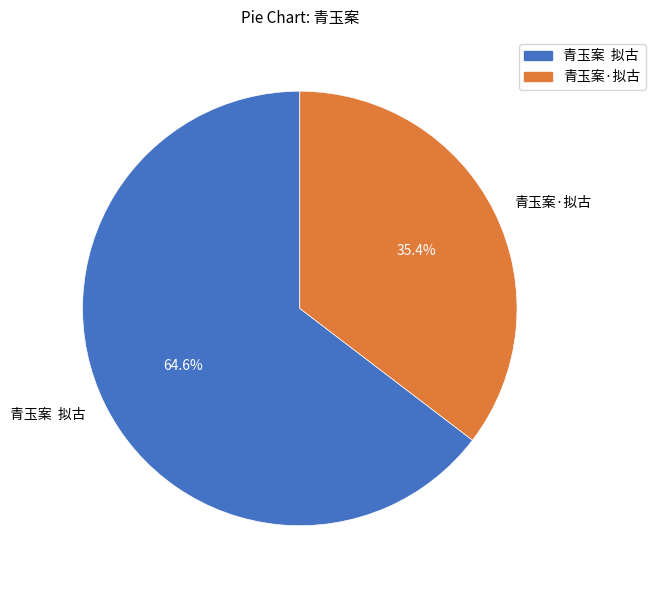

Rank the categories by value from highest to lowest.

青玉案 拟古, 青玉案·拟古